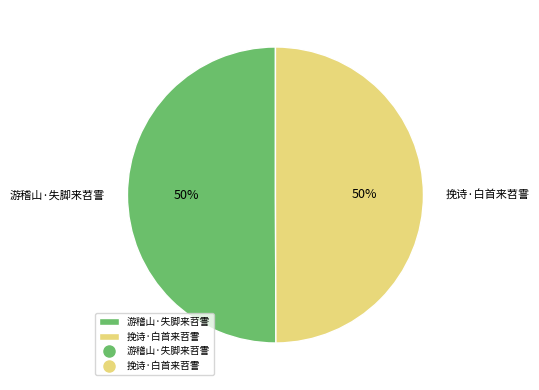

The 游稽山·失脚来苕霅 slice represents 58% of the pie. True or false?

False